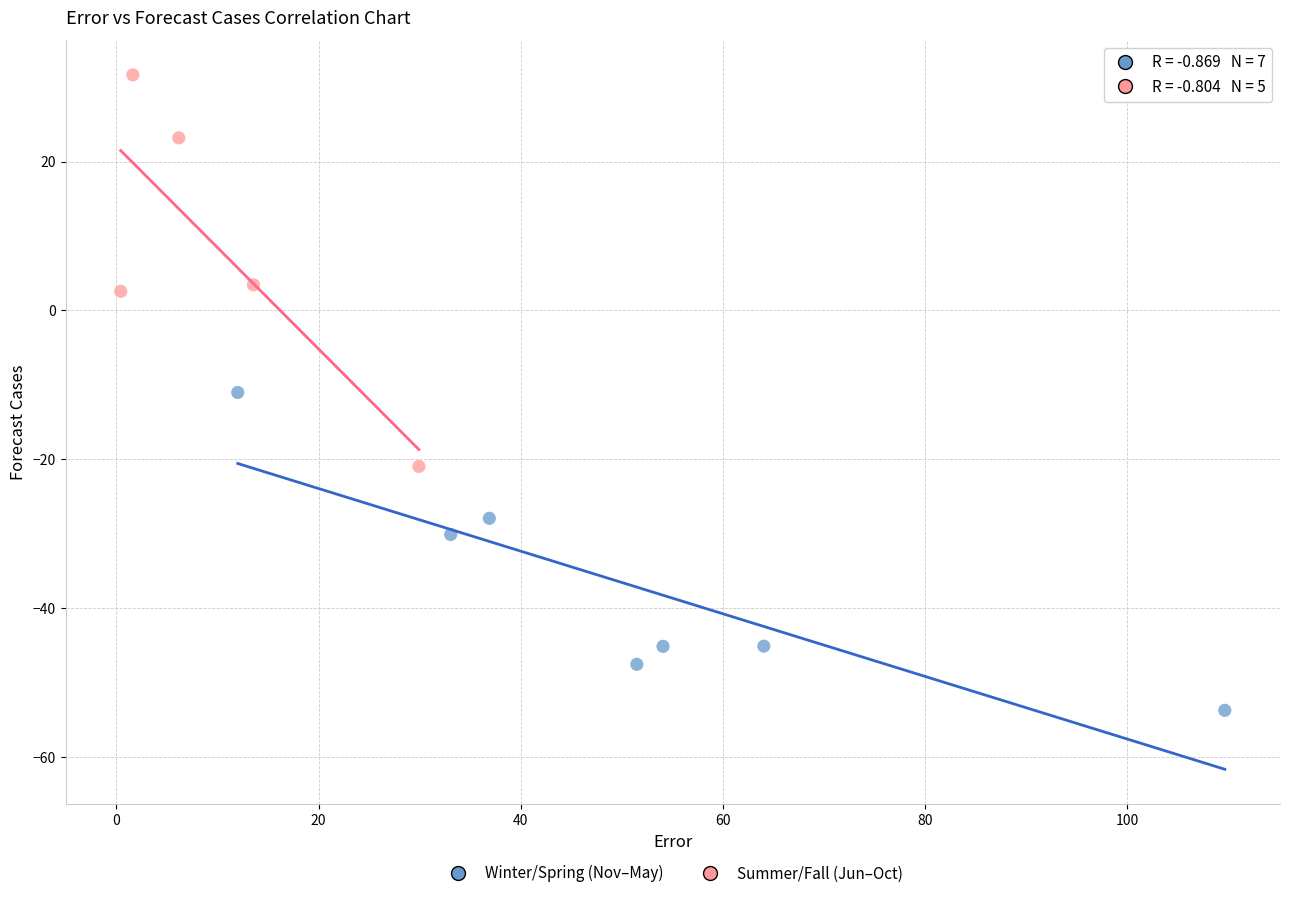

Which series reaches the minimum Y coordinate?

Winter/Spring (Nov–May)